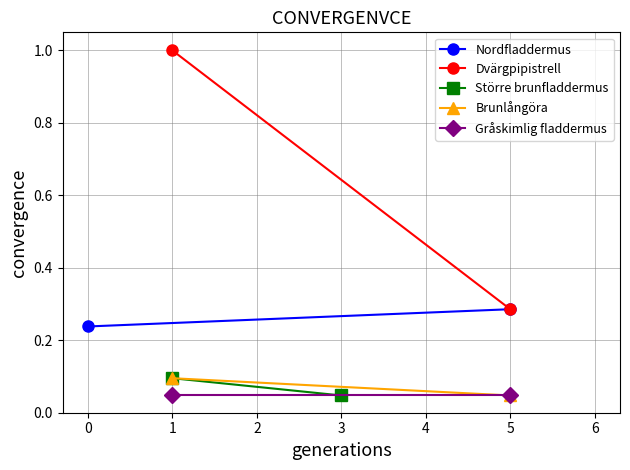

Is it true that Nordfladdermus equals 0.2 at 0?

True